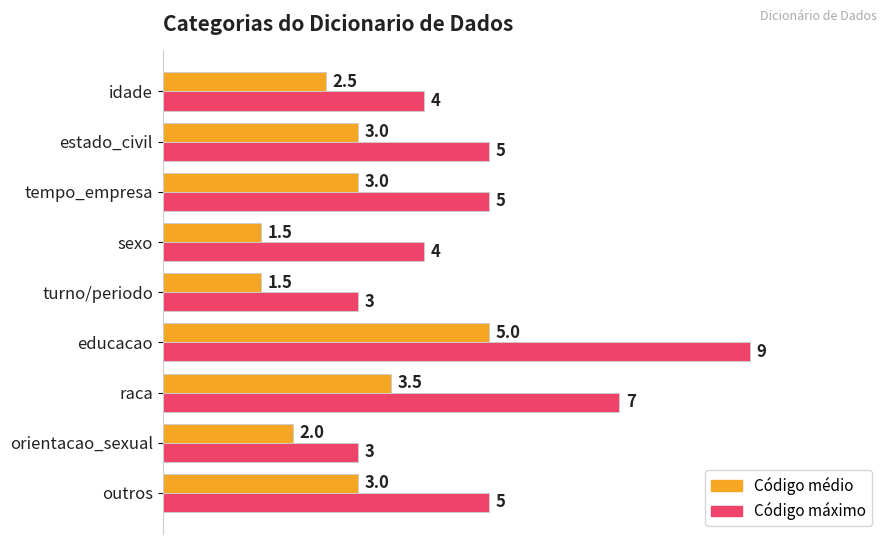

What is the difference between the maximum and second lowest values in the Código máximo series?

6.0